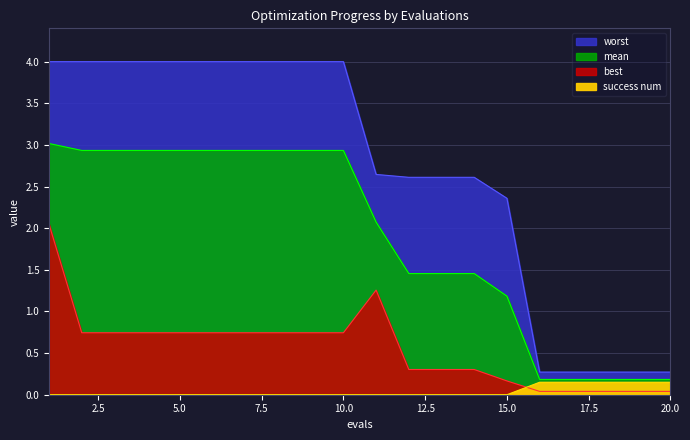

At which label does worst first exceed 3?

1